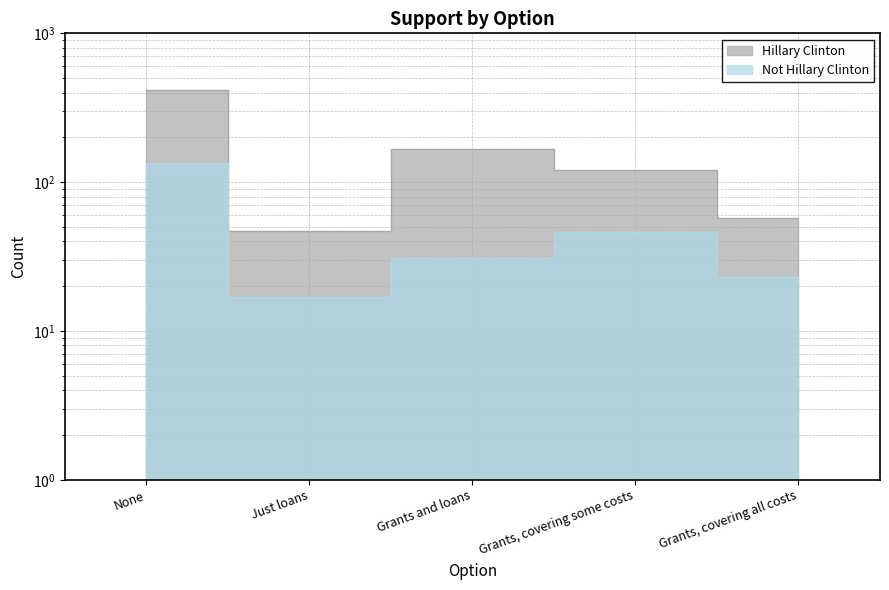

Is the value of Hillary Clinton at Grants and loans greater than the value of Not Hillary Clinton at Grants and loans?

Yes